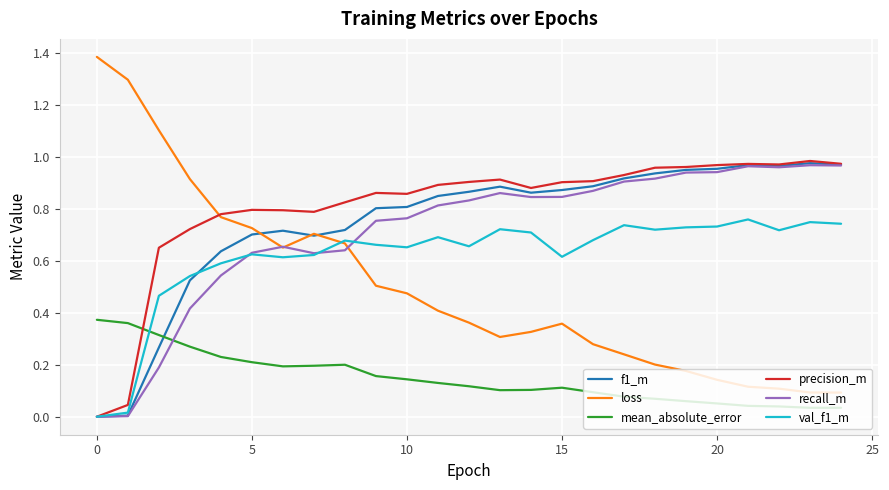

Which series has the widest spread of values?

loss